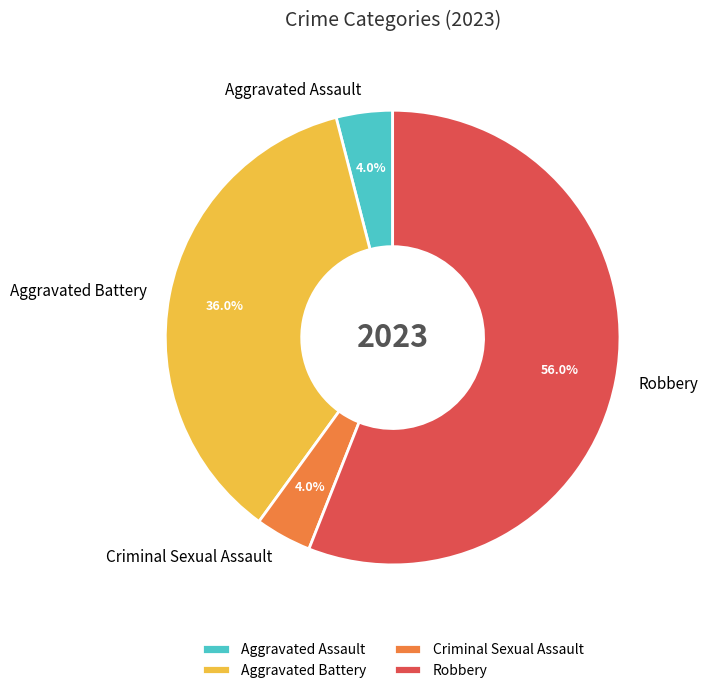

To the nearest percent, what percentage of the pie is Aggravated Battery?

36%